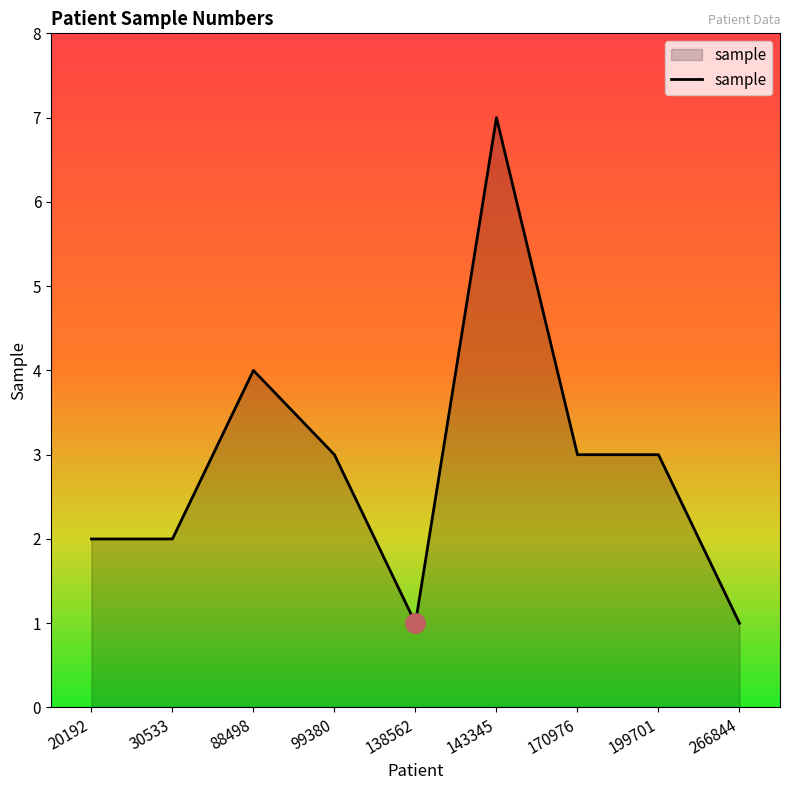

Reading left to right, list all the values displayed in this chart.

2	2	4	3	1	7	3	3	1